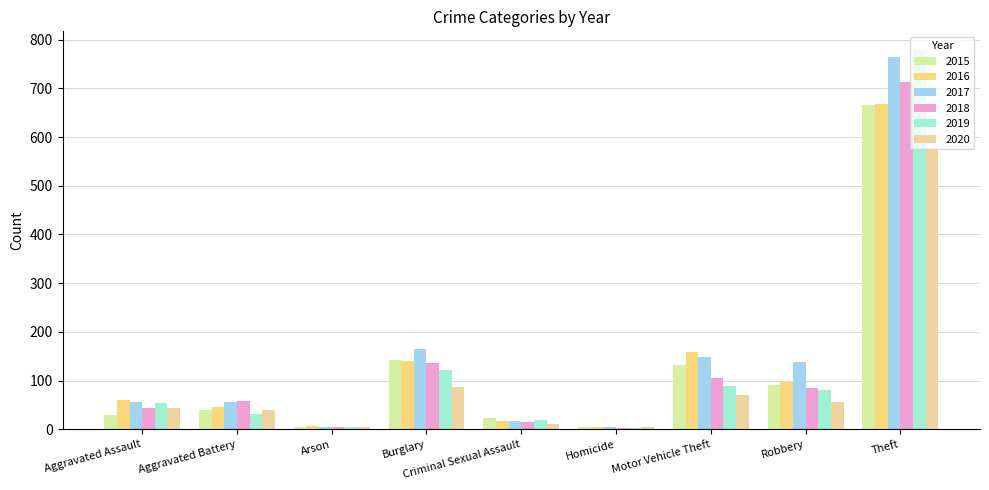

Where does the 2016 series first go above 60?

Burglary